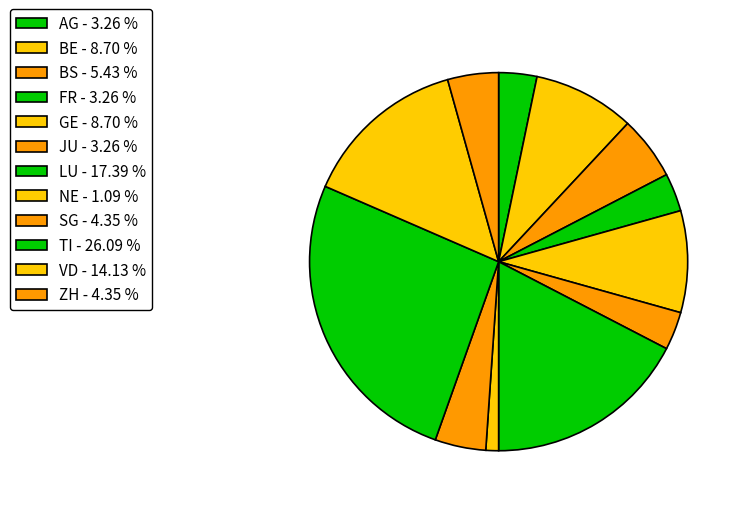

Count the number of slices in the pie.

12